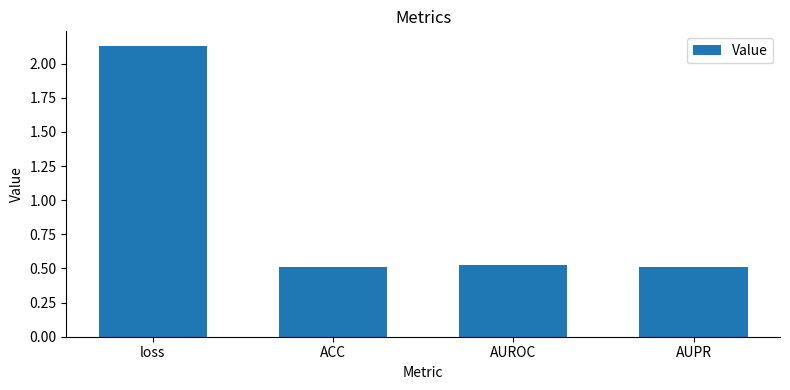

What is the average value?

0.9